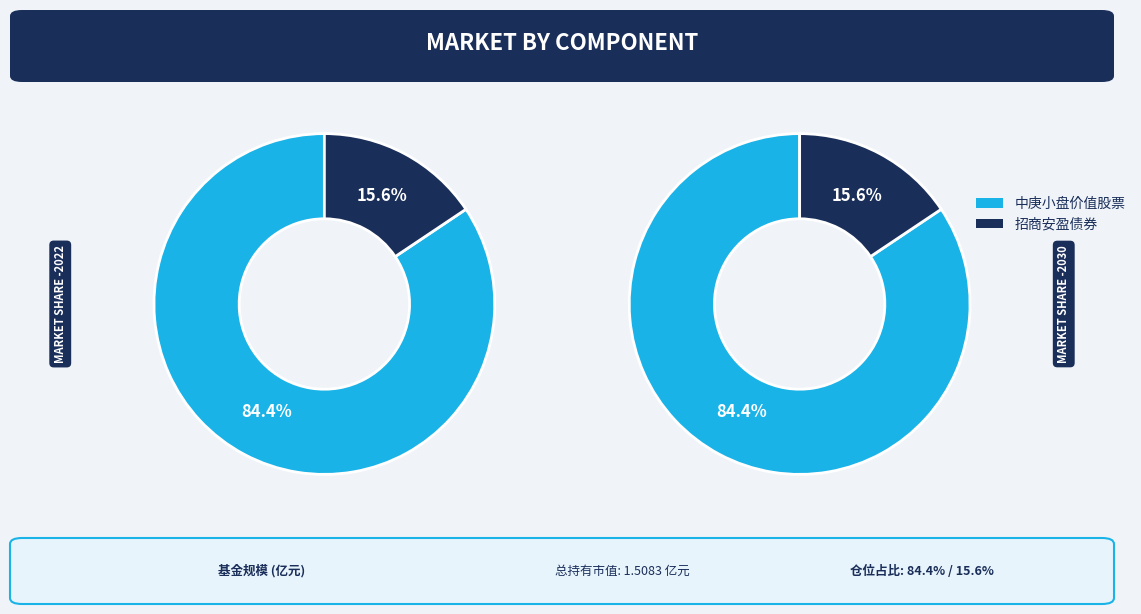

What percentage is the 中庚小盘价值股票 slice, to the nearest percent?

84%